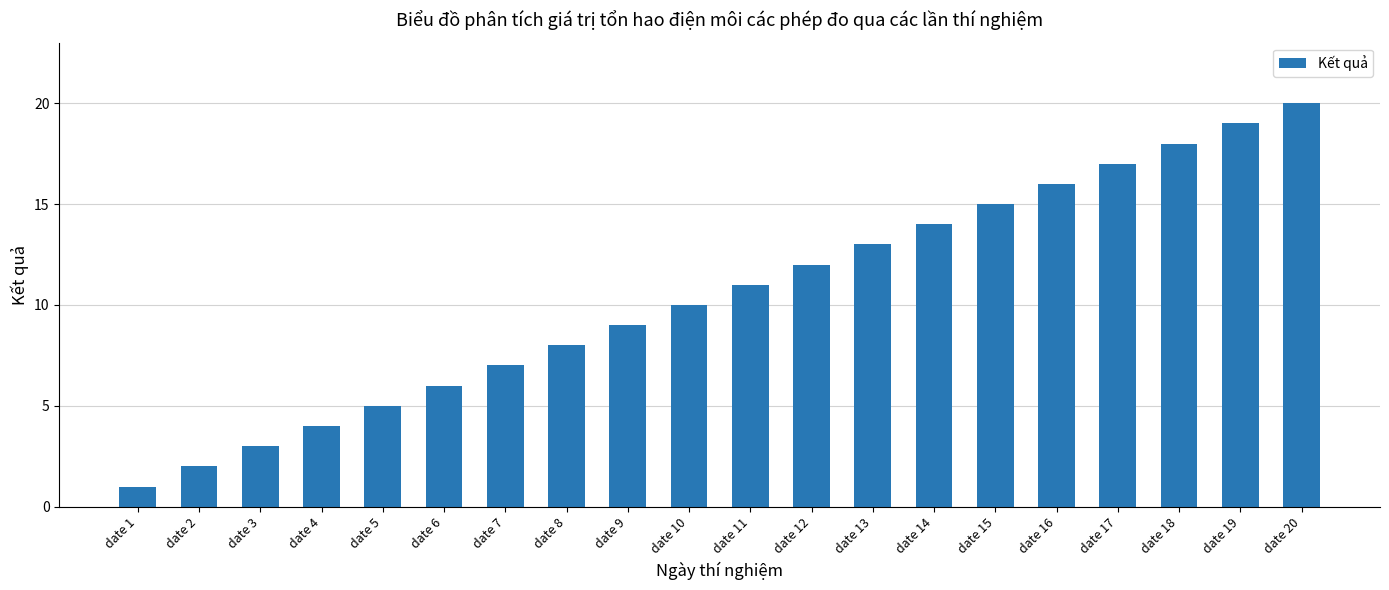

What is the change in value from date 6 to date 19?

+13